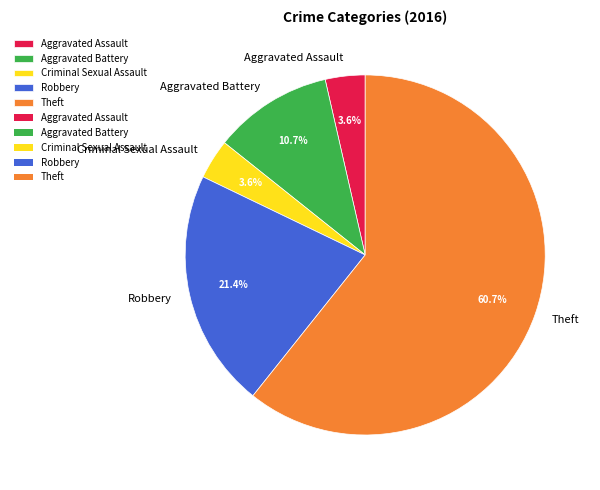

How many segments does this pie chart have?

5